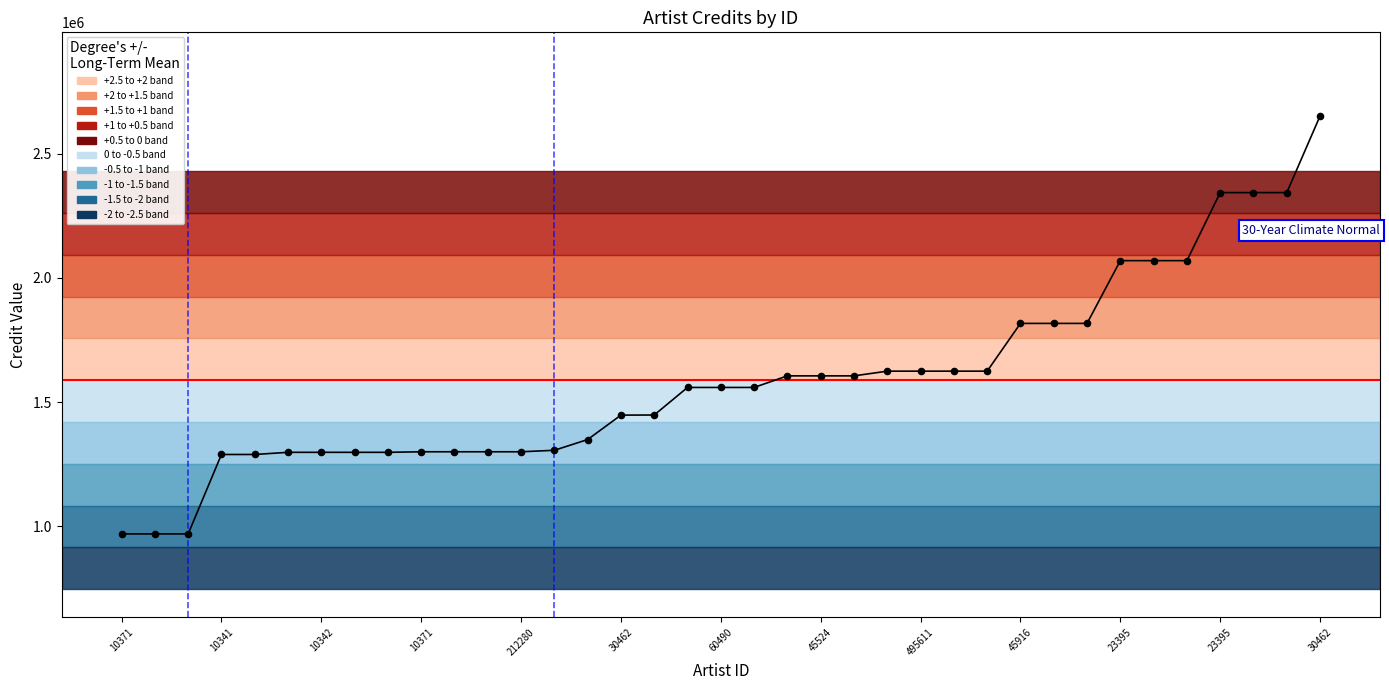

Which has a higher value, 23 or 16?

23